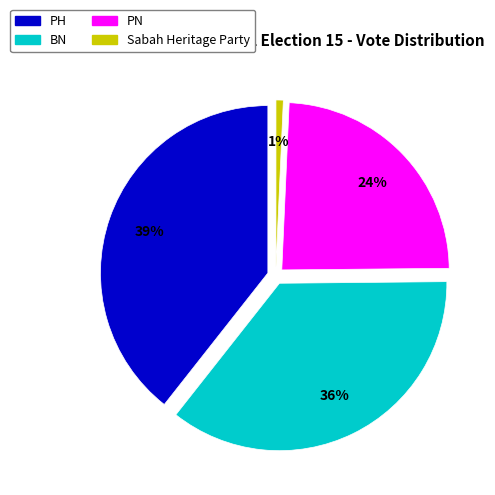

Which category has the smallest portion of the pie?

Sabah Heritage Party